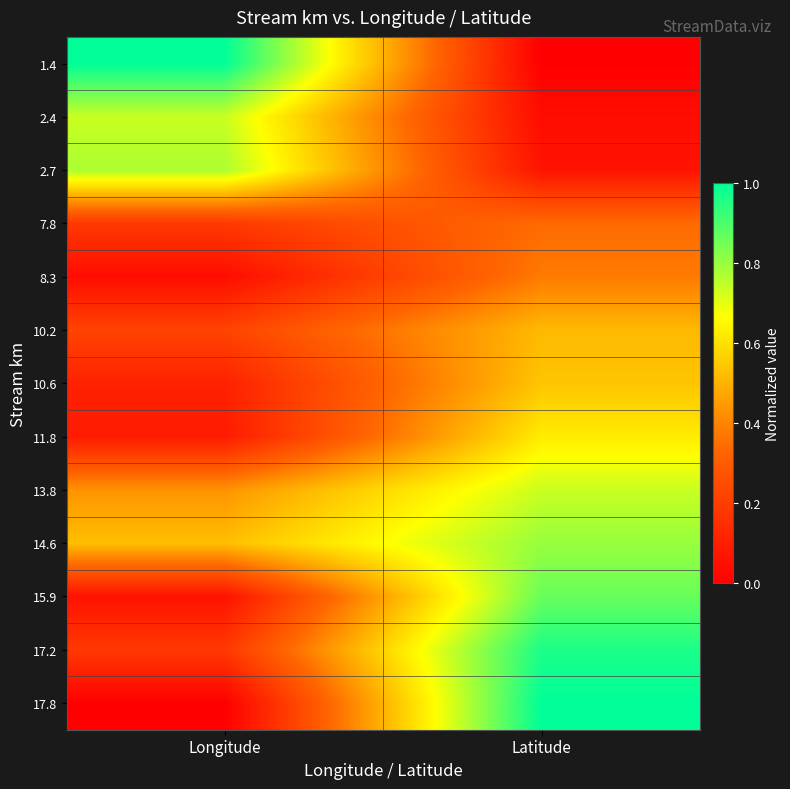

Reading left to right, transcribe all the data shown in this chart.

1.4: Longitude=1.0	Latitude=0.0
2.4: Longitude=0.7	Latitude=0.0
2.7: Longitude=0.8	Latitude=0.1
7.8: Longitude=0.2	Latitude=0.3
8.3: Longitude=0.0	Latitude=0.4
10.2: Longitude=0.2	Latitude=0.5
10.6: Longitude=0.1	Latitude=0.5
11.8: Longitude=0.1	Latitude=0.6
13.8: Longitude=0.4	Latitude=0.7
14.6: Longitude=0.5	Latitude=0.8
15.9: Longitude=0.1	Latitude=0.9
17.2: Longitude=0.2	Latitude=1.0
17.8: Longitude=0.0	Latitude=1.0